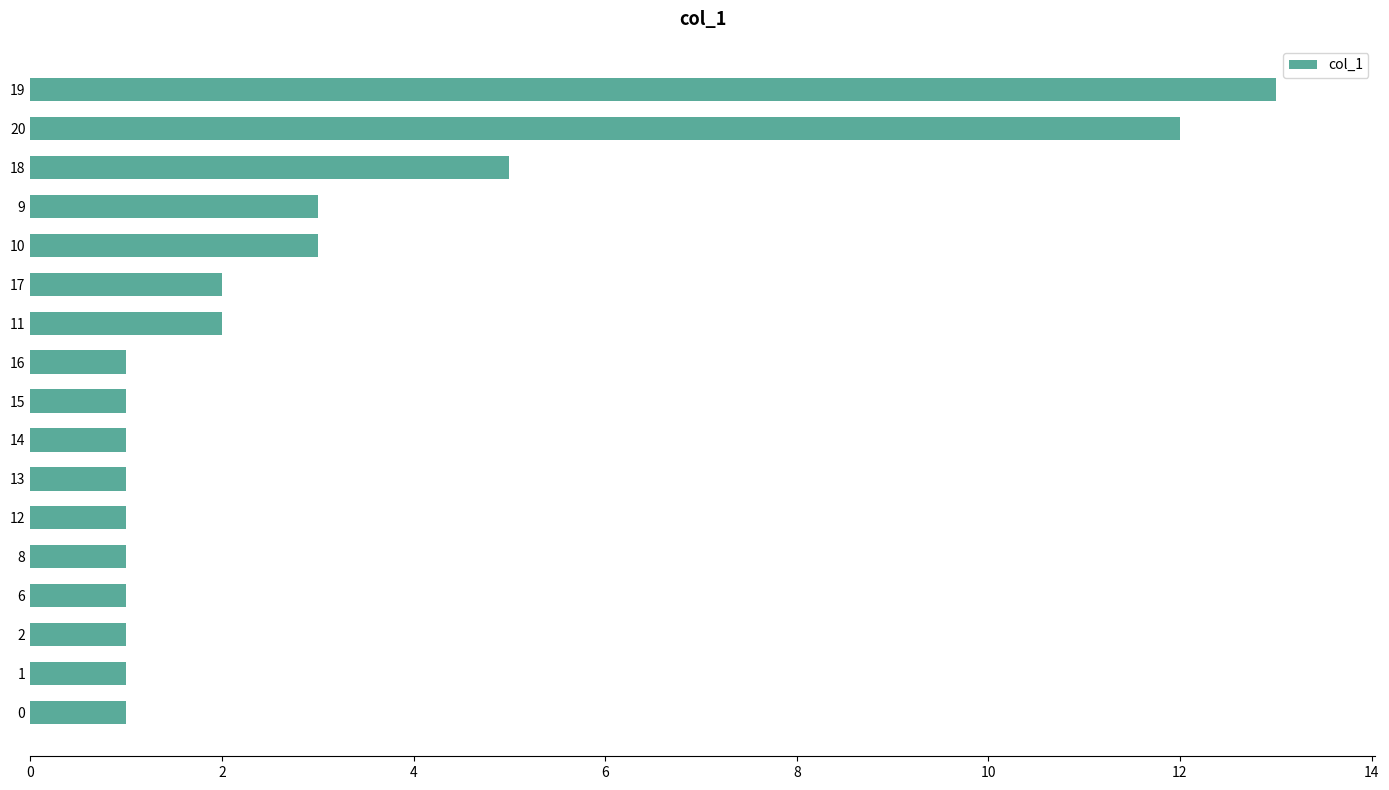

Which category has the highest value across all series?

19